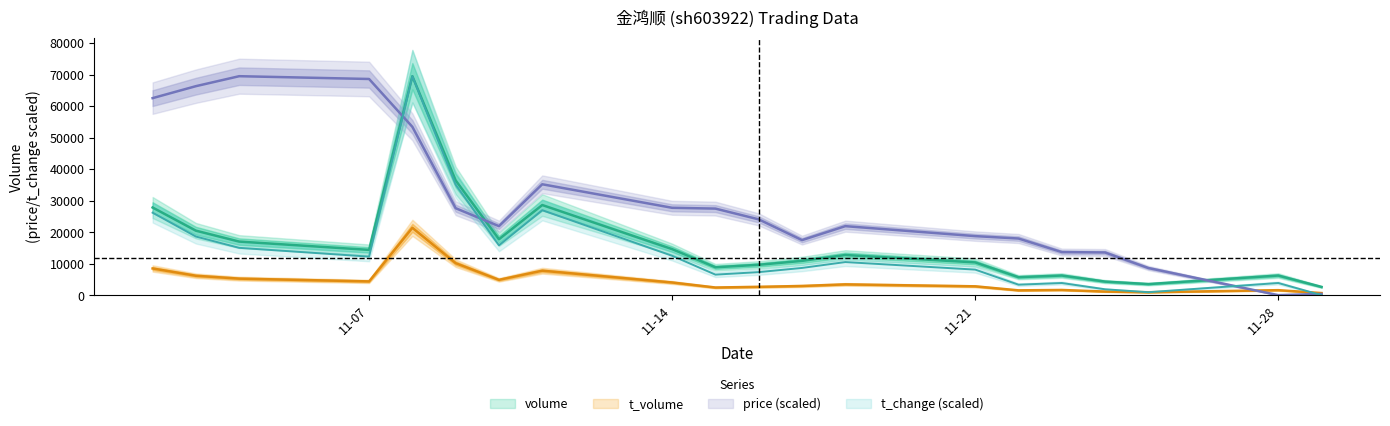

True or false: t_change and price intersect in this chart.

True